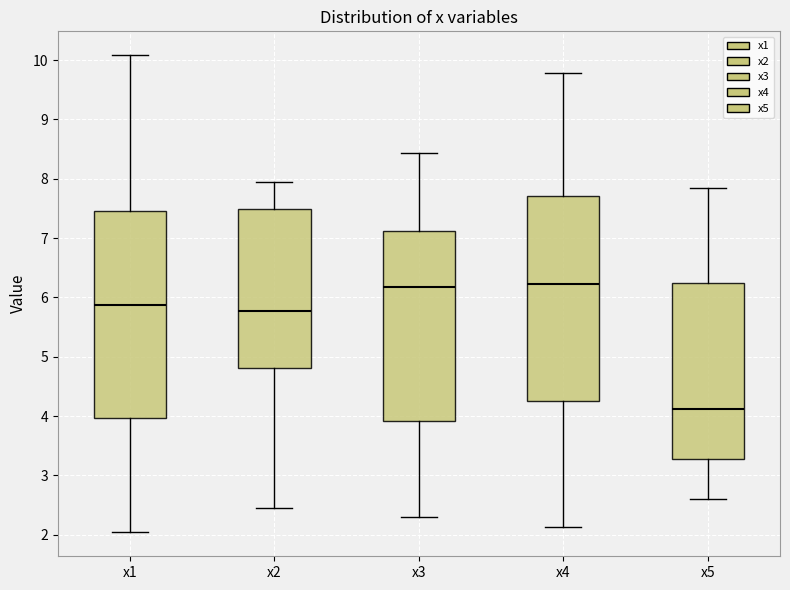

Reading left to right, read every box against the y-axis: the position of its median line, the range the box covers, and the ends of its whiskers. The values are not printed on the chart, so give them approximately, as read against the axis.

x1: median 5.9, box 4.0 to 7.5, whiskers 2.0 to 10.1
x2: median 5.8, box 4.8 to 7.5, whiskers 2.4 to 7.9
x3: median 6.2, box 3.9 to 7.1, whiskers 2.3 to 8.4
x4: median 6.2, box 4.3 to 7.7, whiskers 2.1 to 9.8
x5: median 4.1, box 3.3 to 6.2, whiskers 2.6 to 7.9